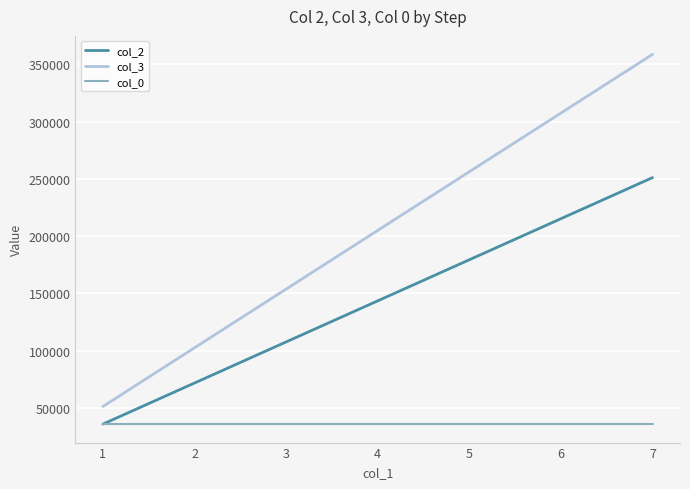

How many series are shown in this chart?

3